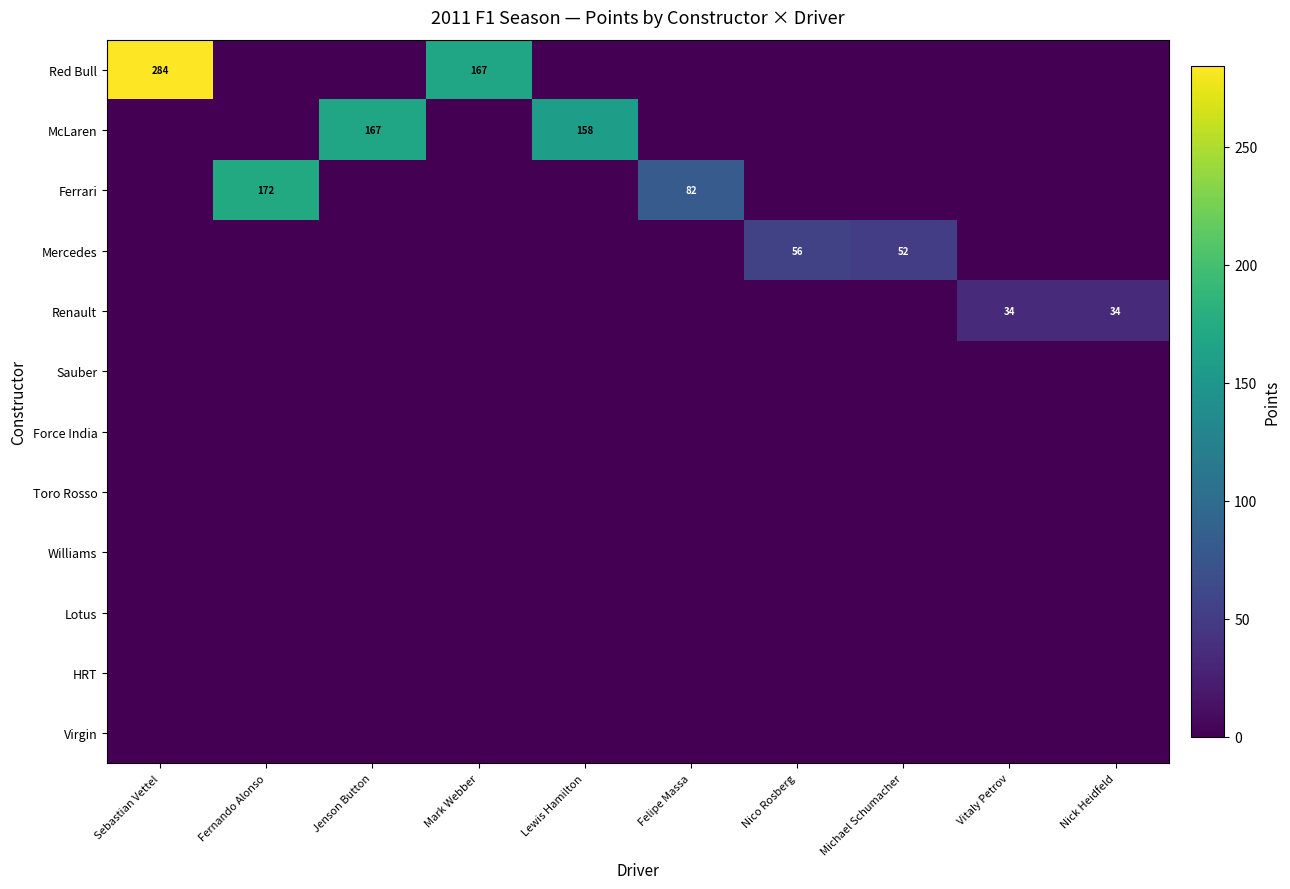

Between Felipe Massa and Nick Heidfeld, which series saw the biggest shift?

Ferrari